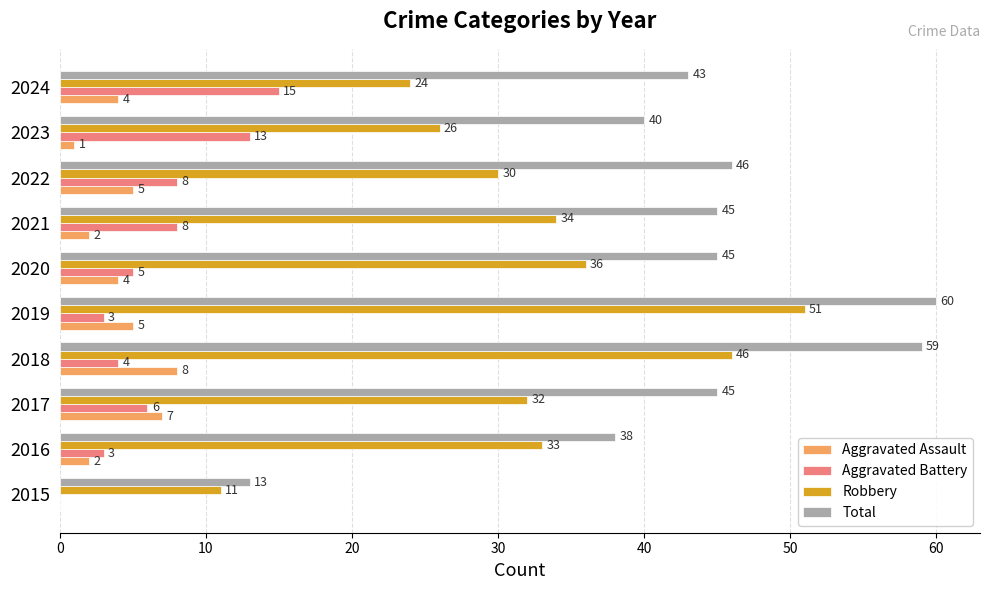

What is the approximate value of Aggravated Assault at 2020?

4